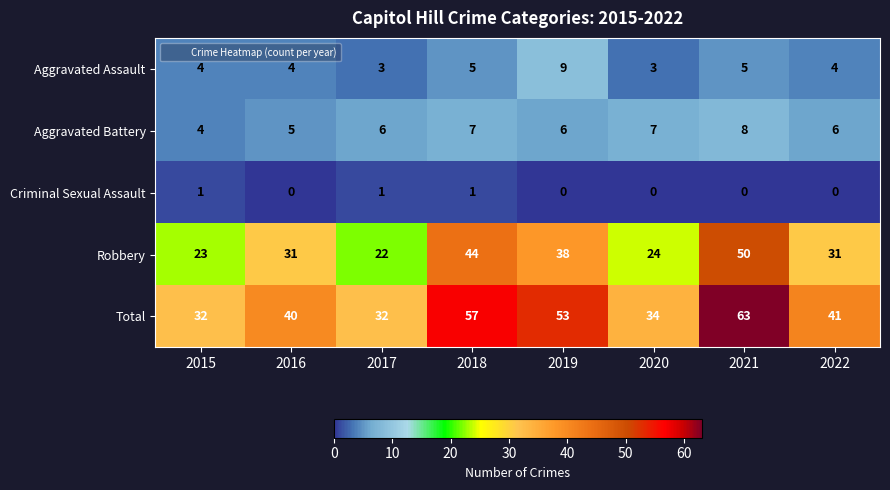

Is it true that Robbery equals 13 at 2015?

False